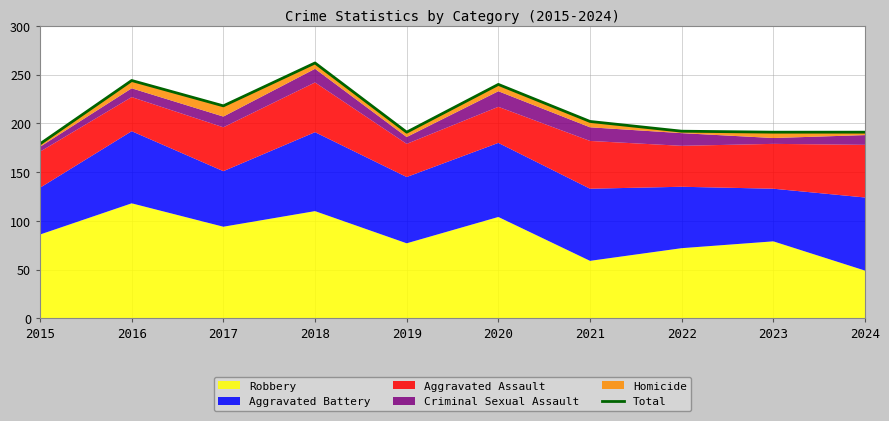

Is it true that the value at 2023 is 65?

False